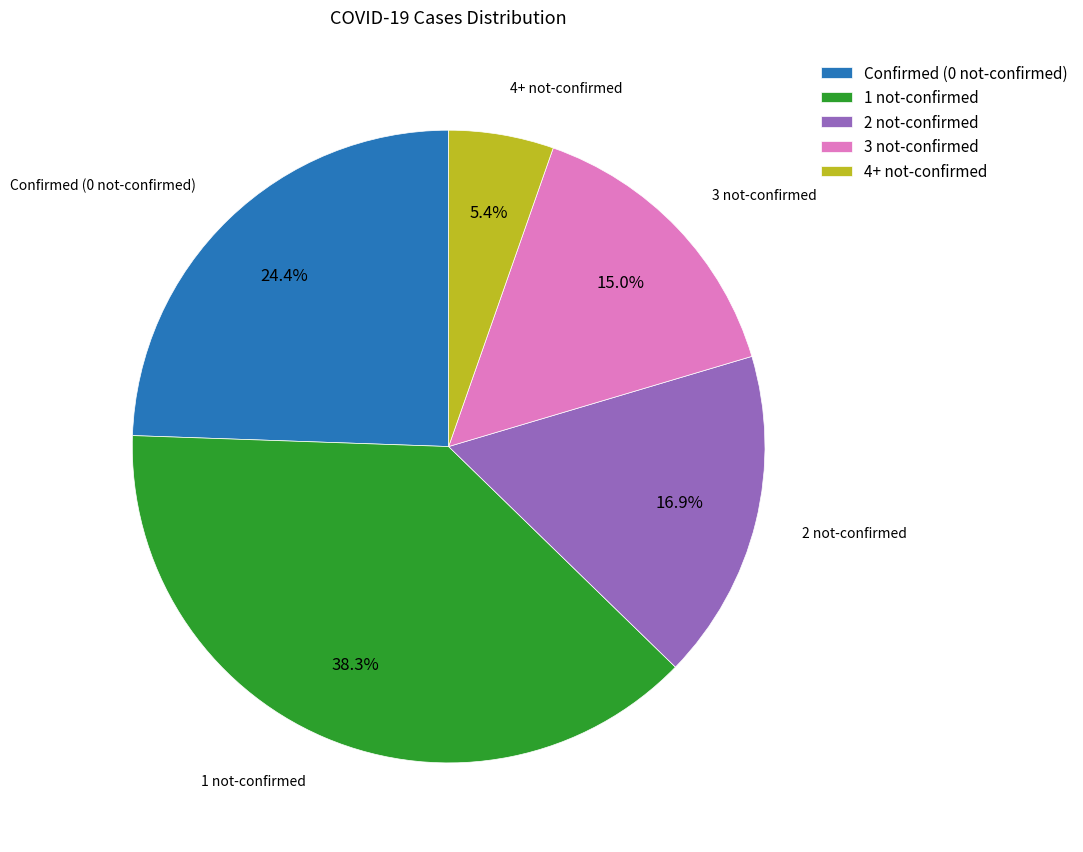

What is the ratio of the value at 1 not-confirmed to the value at 2 not-confirmed?

2.3